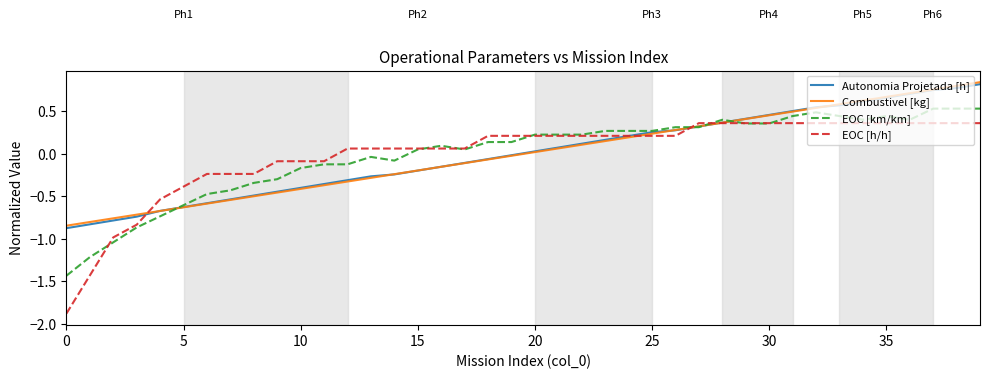

Which series has the widest spread of values?

EOC [h/h]